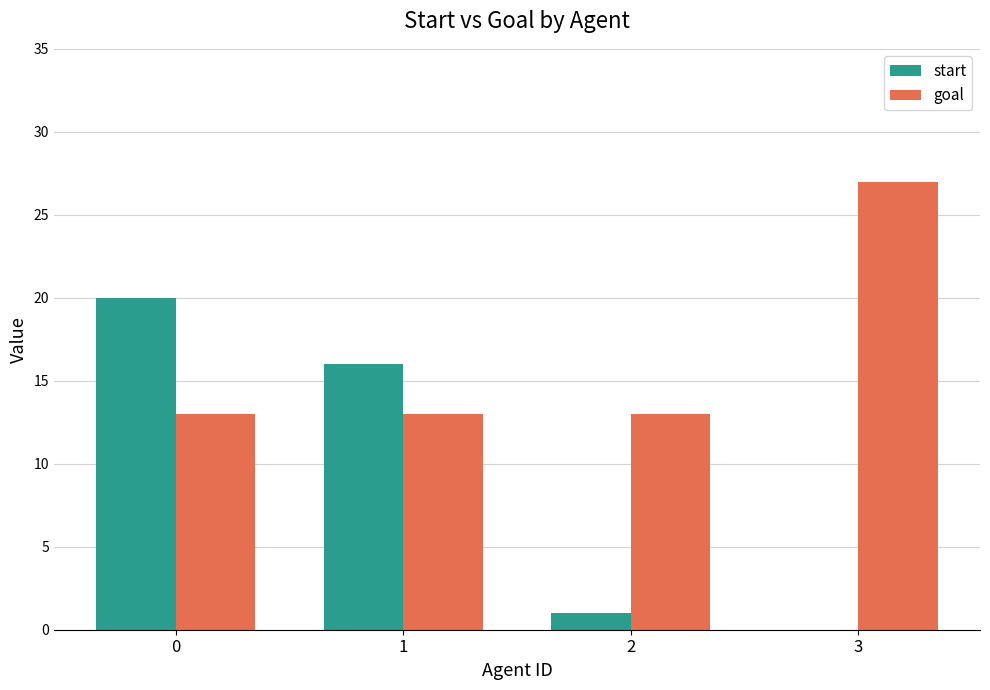

What is the sum of all goal values?

66